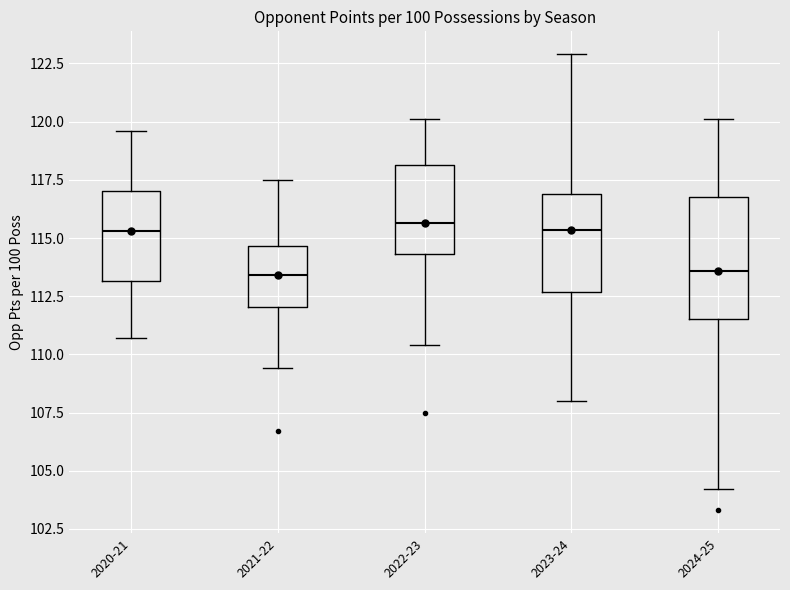

Where does the median line of the box for 2021-22 sit on the y-axis? The values are not printed on the chart, so give them approximately, as read against the axis.

113.5